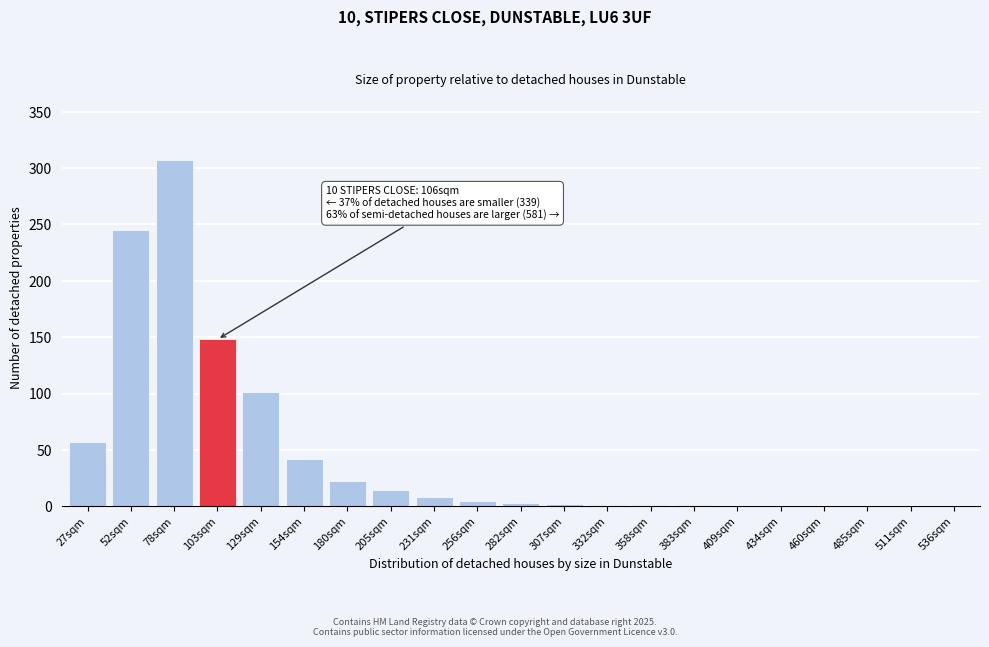

What is the change in value from 205sqm to 460sqm?

-14